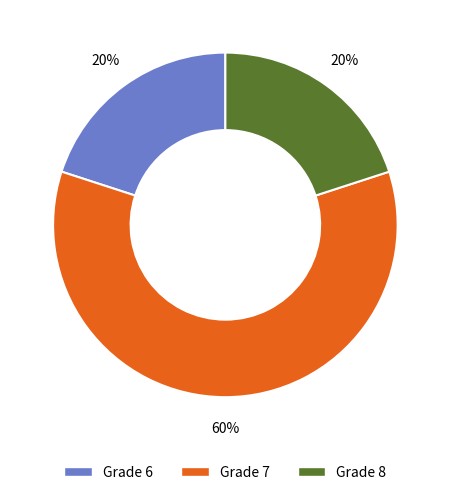

How many slices are in this pie chart?

3